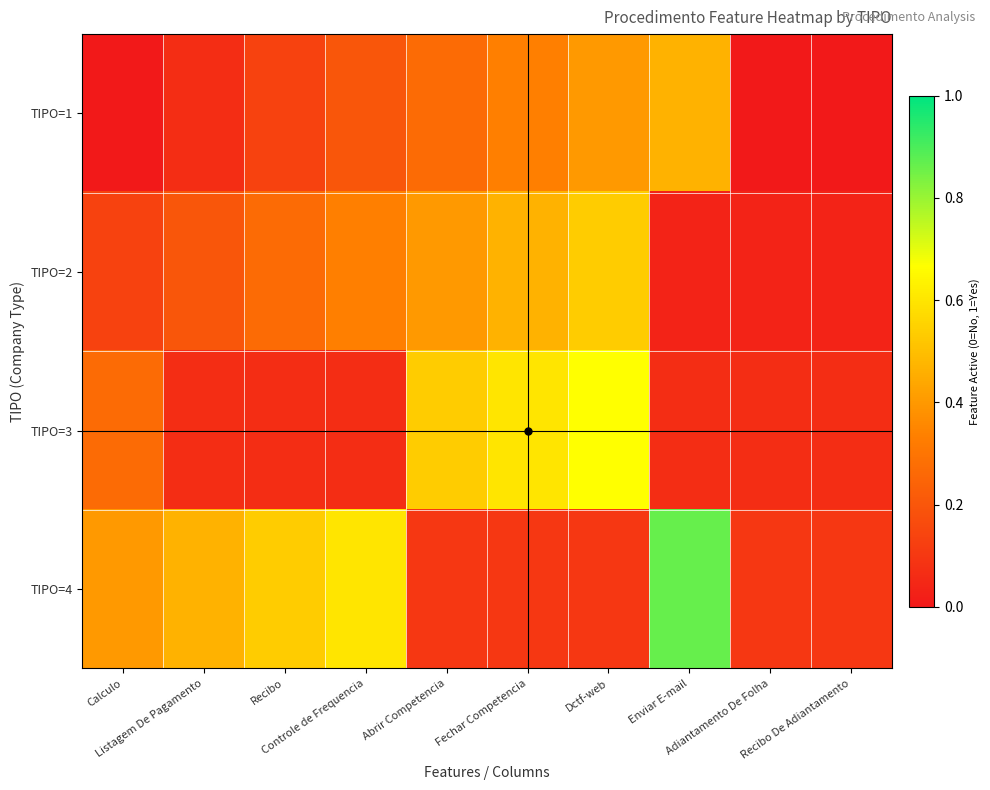

How many categories are shown in the chart?

10